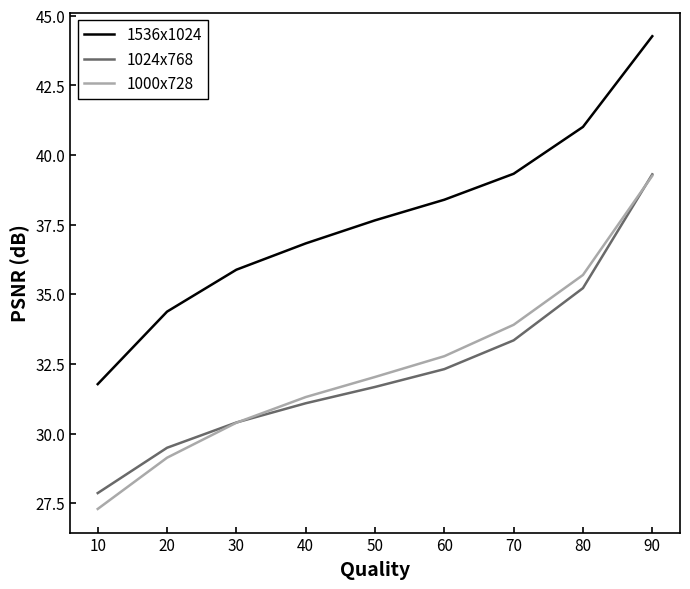

List the labels in order of 1024x768 value, largest first.

90, 80, 70, 60, 50, 40, 30, 20, 10